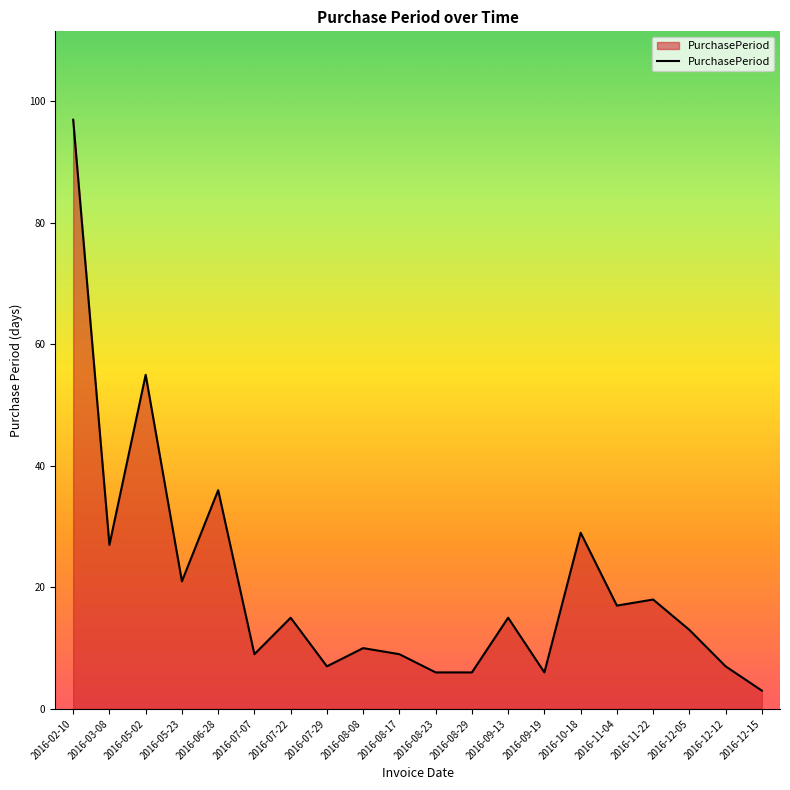

Is it true that the value at 2016-11-22 is 18?

True